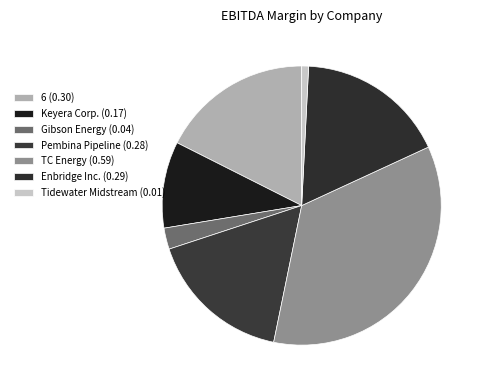

Rank the categories by value from highest to lowest.

TC Energy, 6, Enbridge Inc., Pembina Pipeline, Keyera Corp., Gibson Energy, Tidewater Midstream